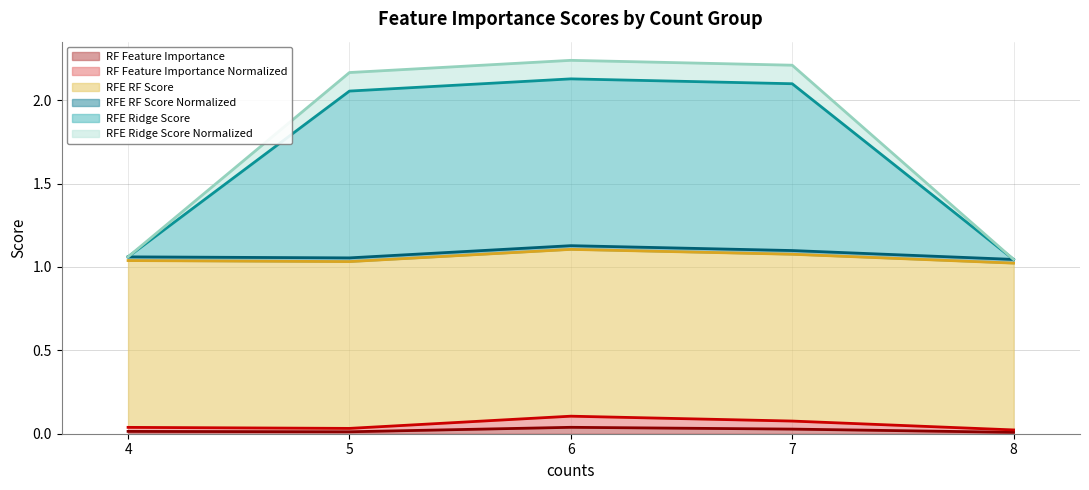

At which label does RFE Ridge Score reach its minimum?

8